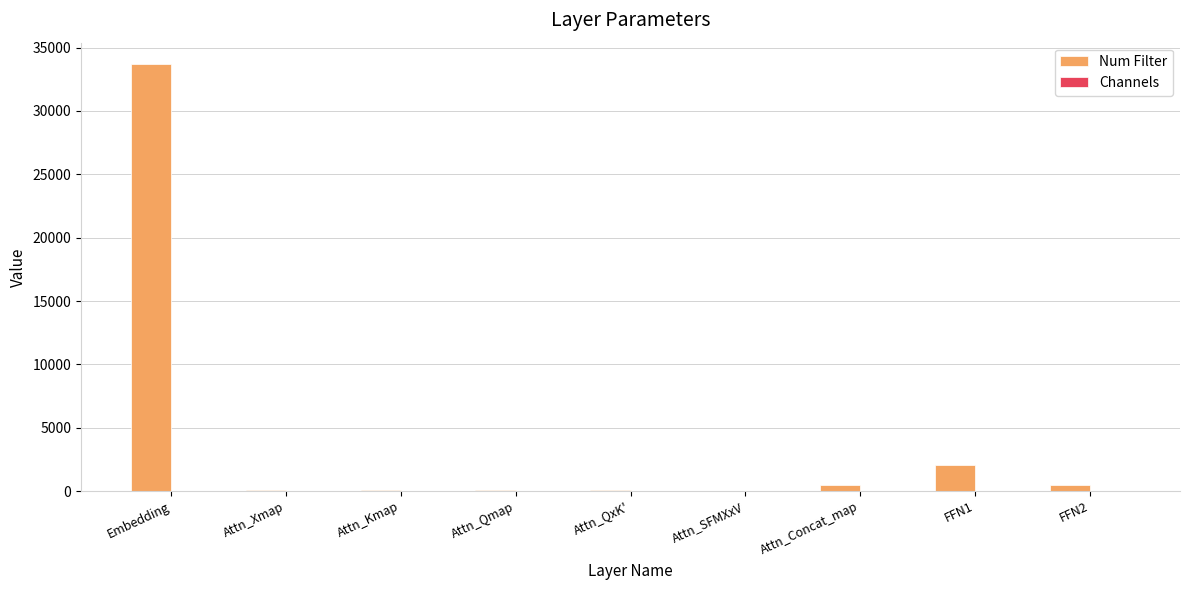

Which series has the largest total across all categories?

Num Filter